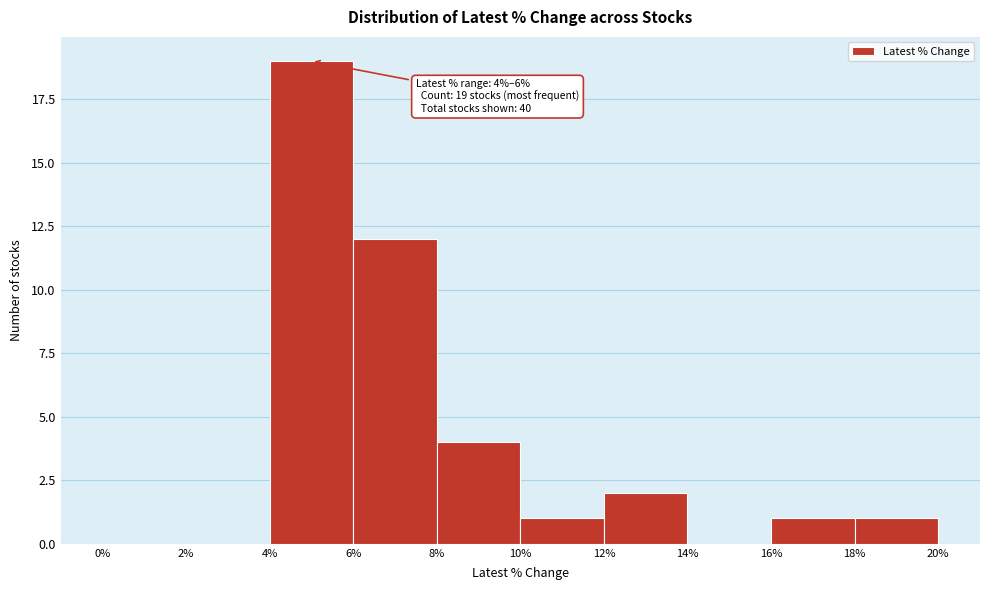

Over which range of the x-axis is the bar tallest?

4% to 6%